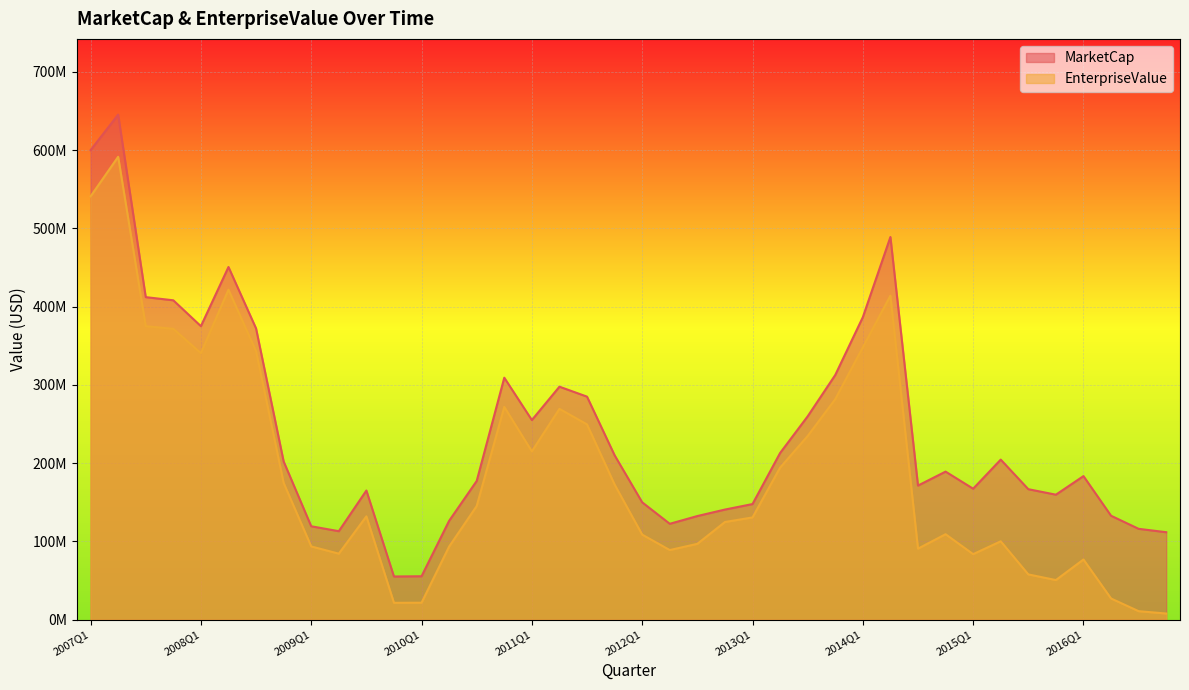

What is the difference between the MarketCap values at 2015Q2 and 2007Q2?

440981130.0